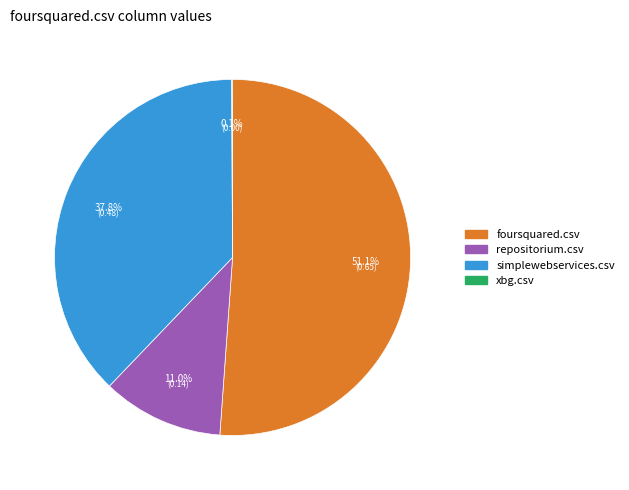

What portion of the pie excludes foursquared.csv?

48.8%